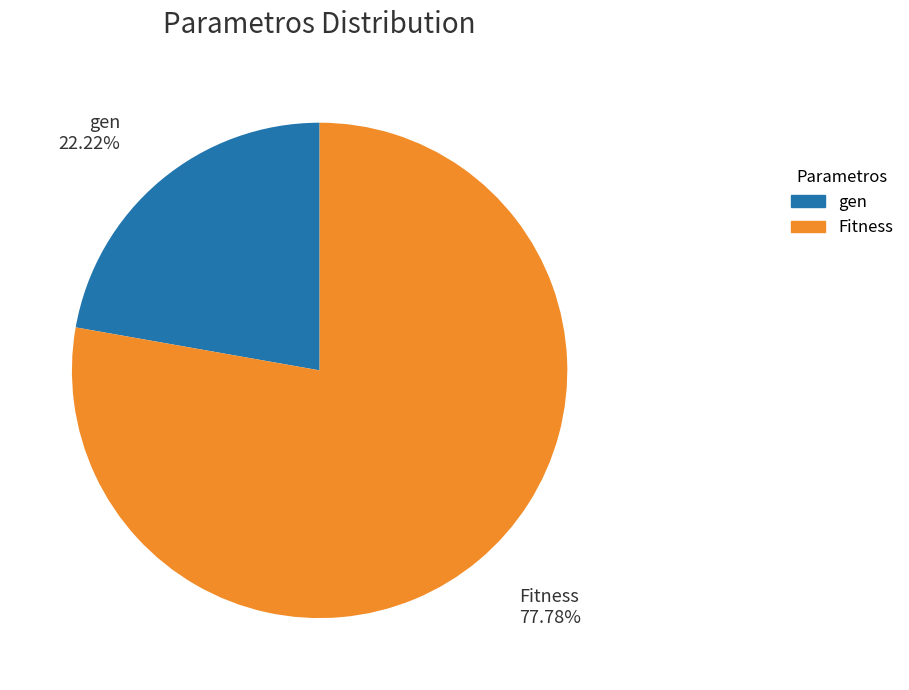

Is Fitness the majority of the pie?

Yes